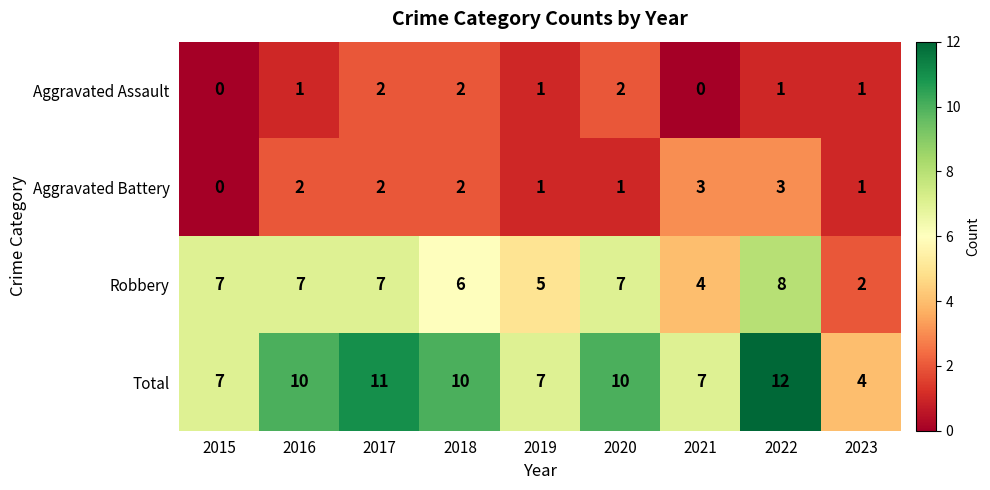

What is the difference between the second highest and second lowest values in the Total series?

4